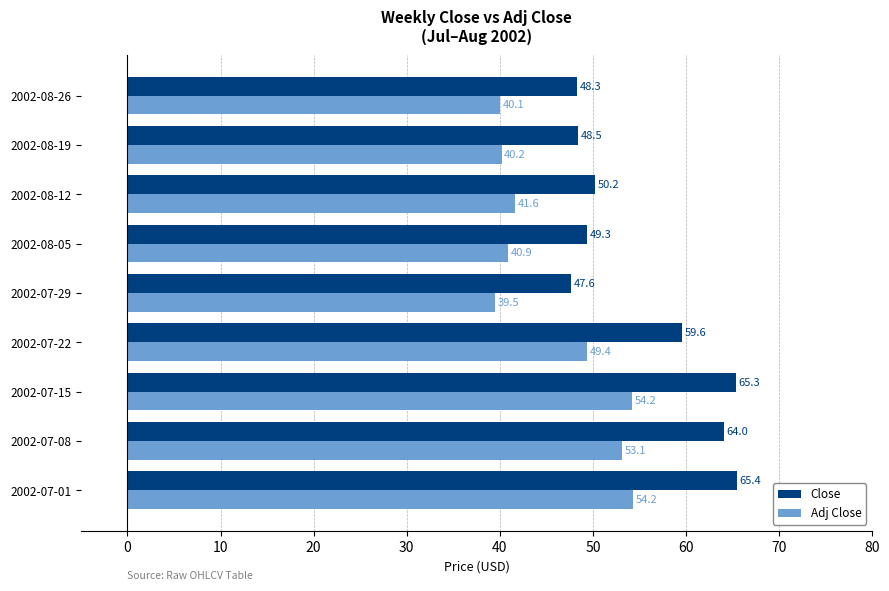

Which series has the largest total across all categories?

Close